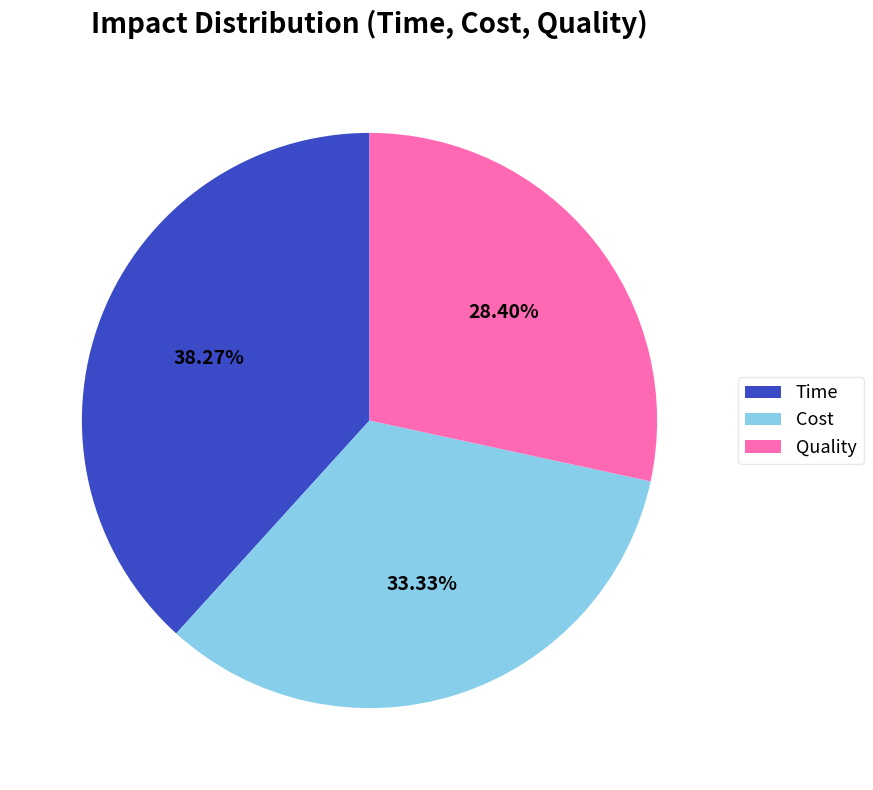

Do Quality and Time together represent more than half of the pie?

Yes